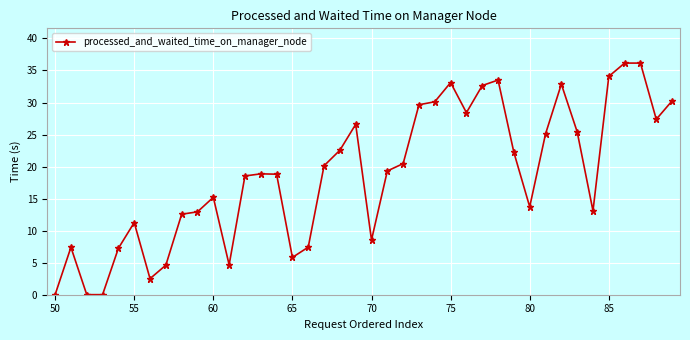

Does the chart display data point markers on the line(s)?

Yes